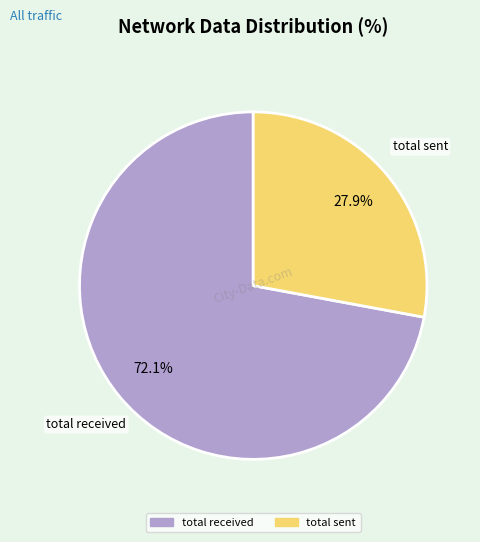

Does any single category account for the majority?

Yes